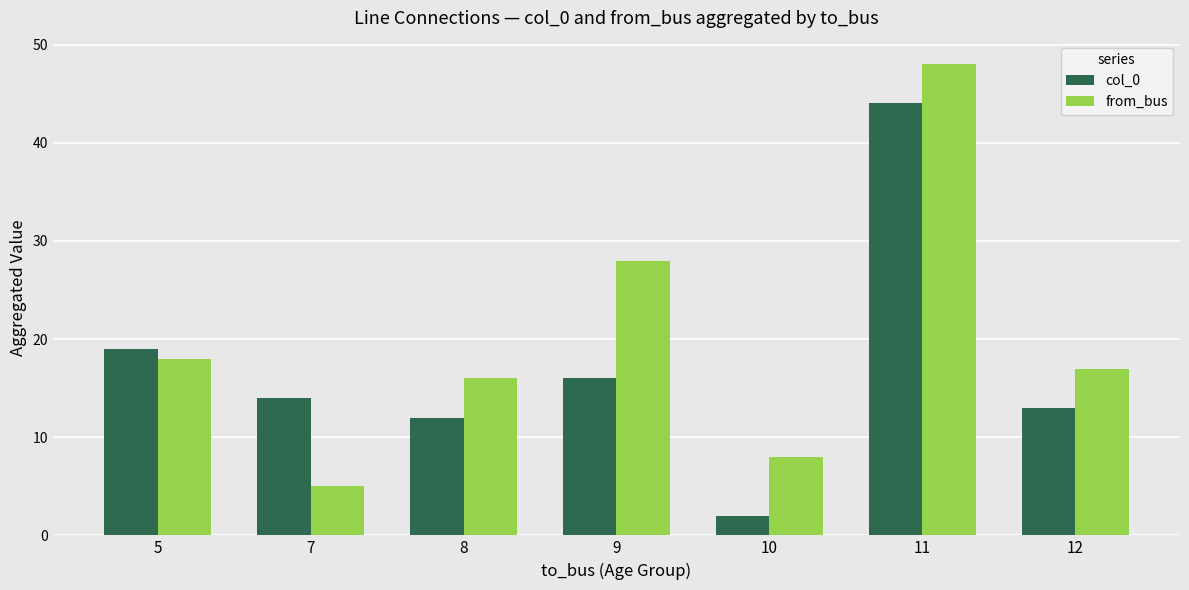

How many distinct data groups are displayed?

2